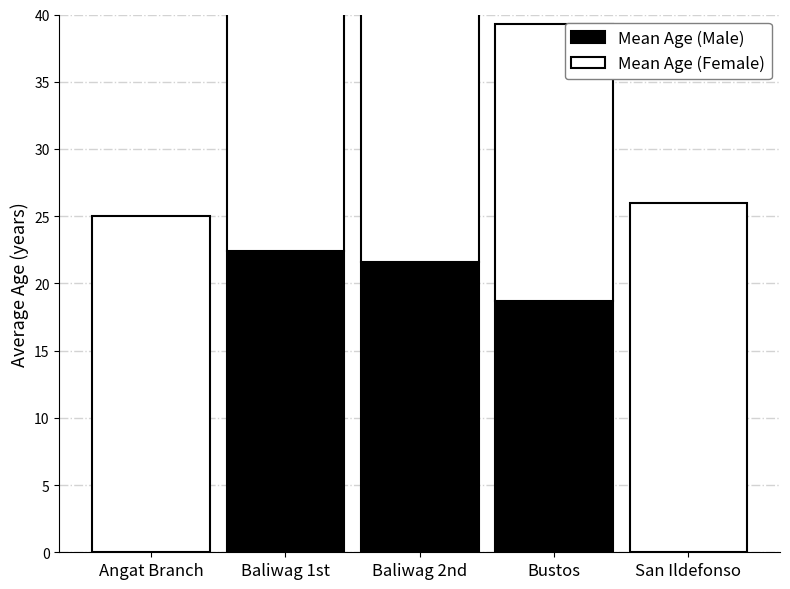

Which category has the highest value across all series?

San Ildefonso